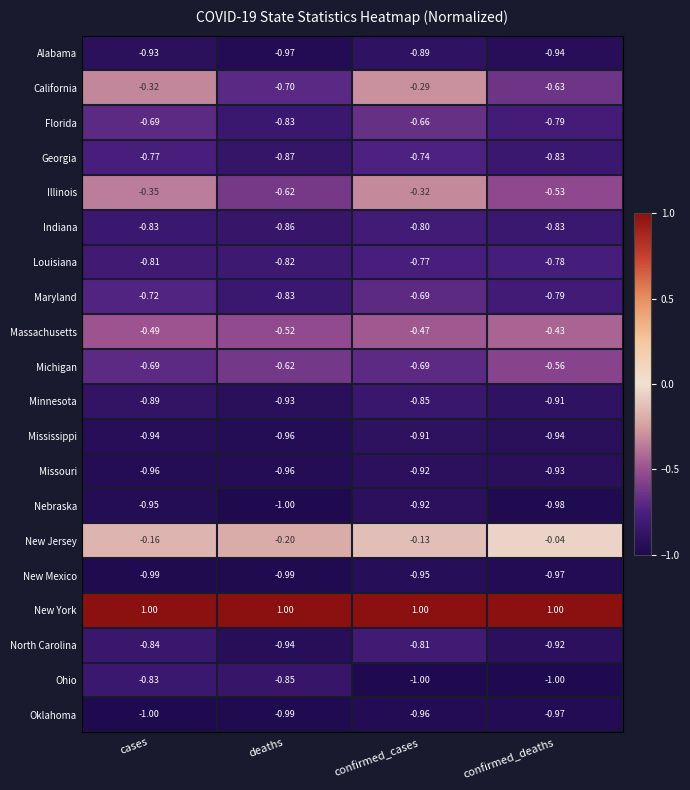

What is the smallest value displayed?

-1.0